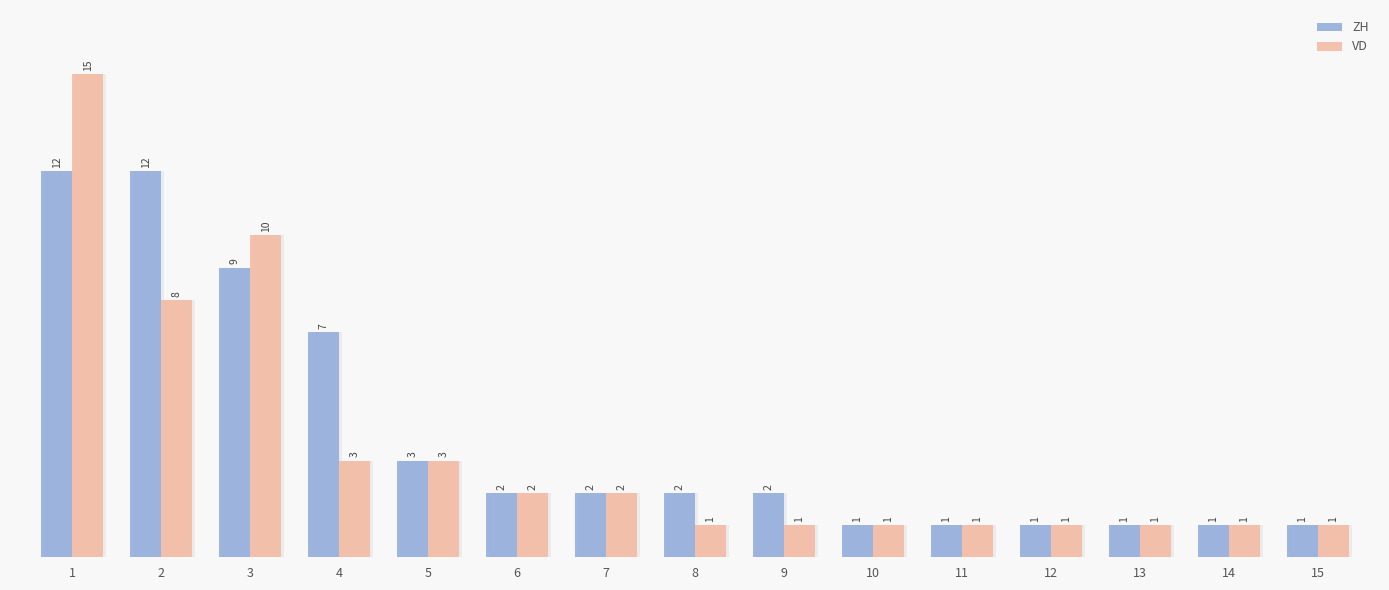

What is the difference between the maximum and second lowest values in the VD series?

14